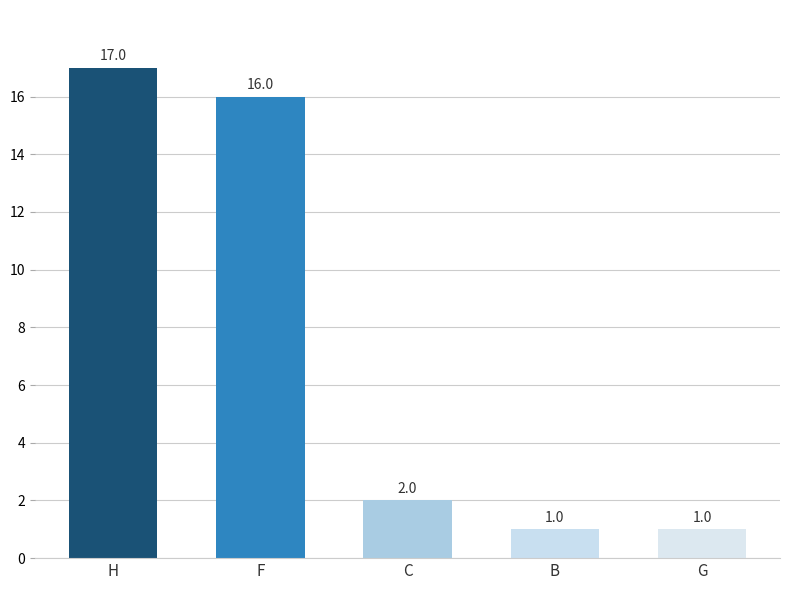

Which category has the highest value across all series?

H